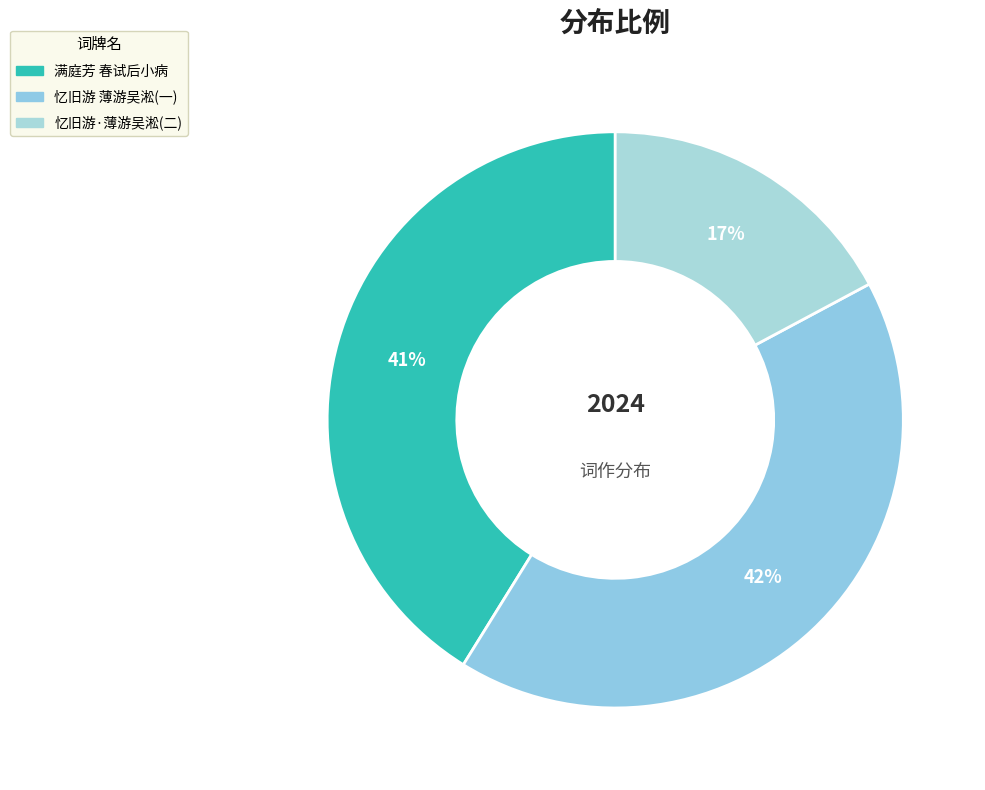

To the nearest percent, what is the average slice percentage?

33%